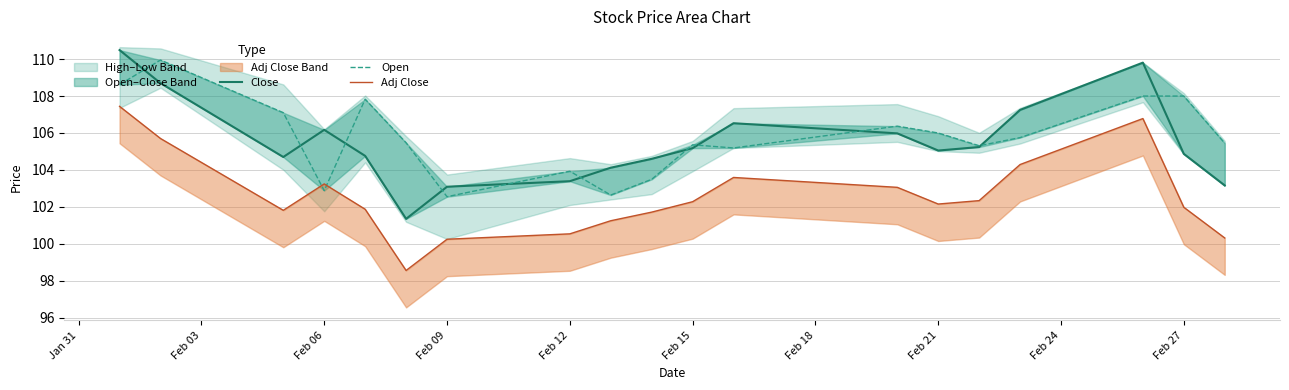

Where does the Open series first go above 105?

Jan 31